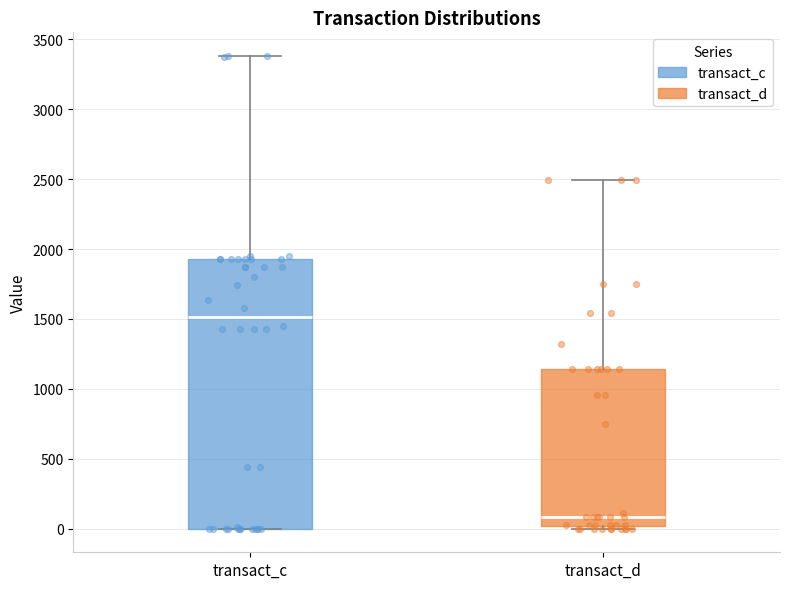

Where is the upper edge of the box for transact_c on the y-axis? The values are not printed on the chart, so give them approximately, as read against the axis.

1950